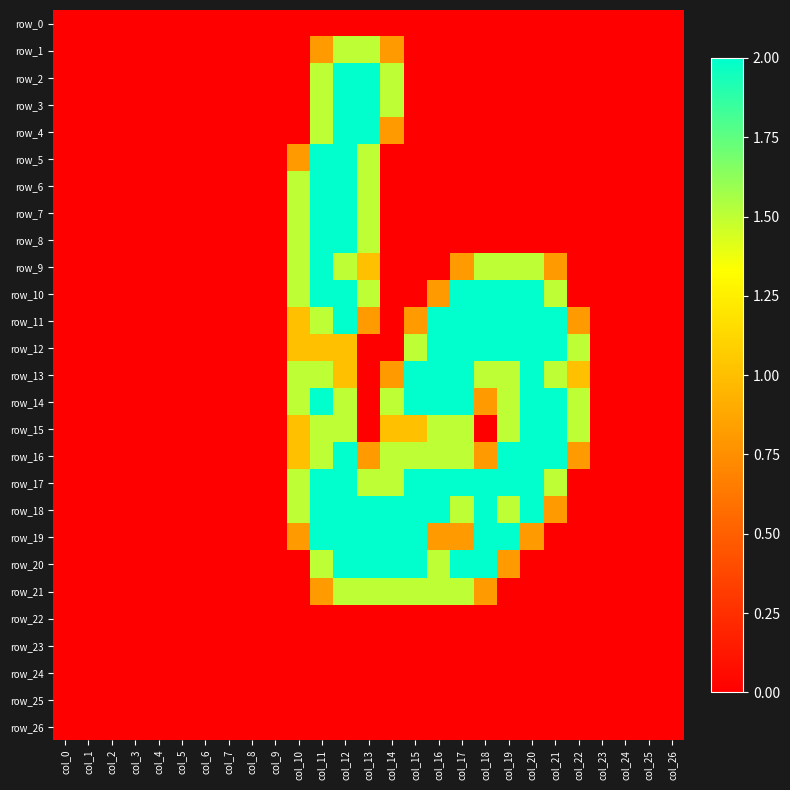

List the series in order of their peak value, highest first.

row_2, row_3, row_4, row_5, row_6, row_7, row_8, row_9, row_10, row_11, row_12, row_13, row_14, row_15, row_16, row_17, row_18, row_19, row_20, row_1, row_21, row_0, row_22, row_23, row_24, row_25, row_26